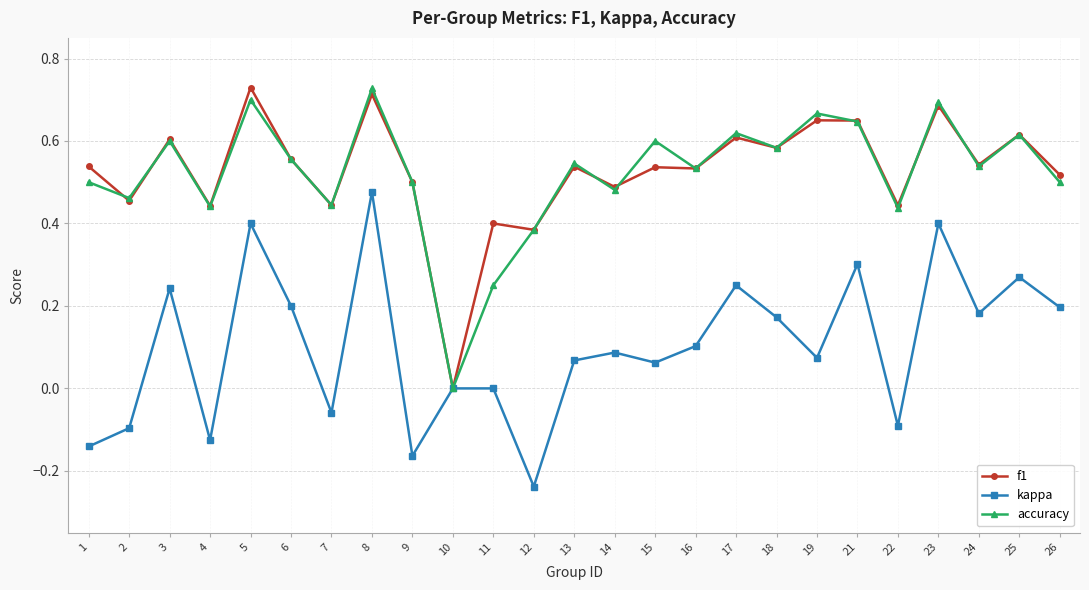

At which label does f1 reach its peak?

5